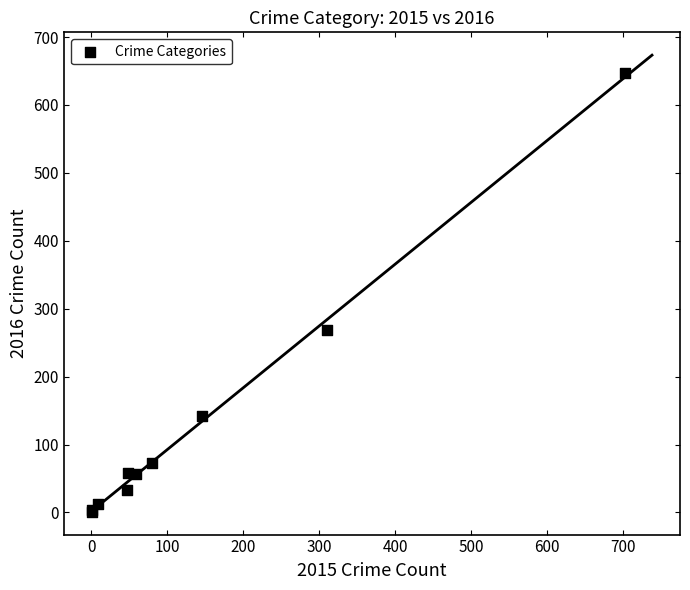

What Y value in the scatter plot is closest to 324?

268